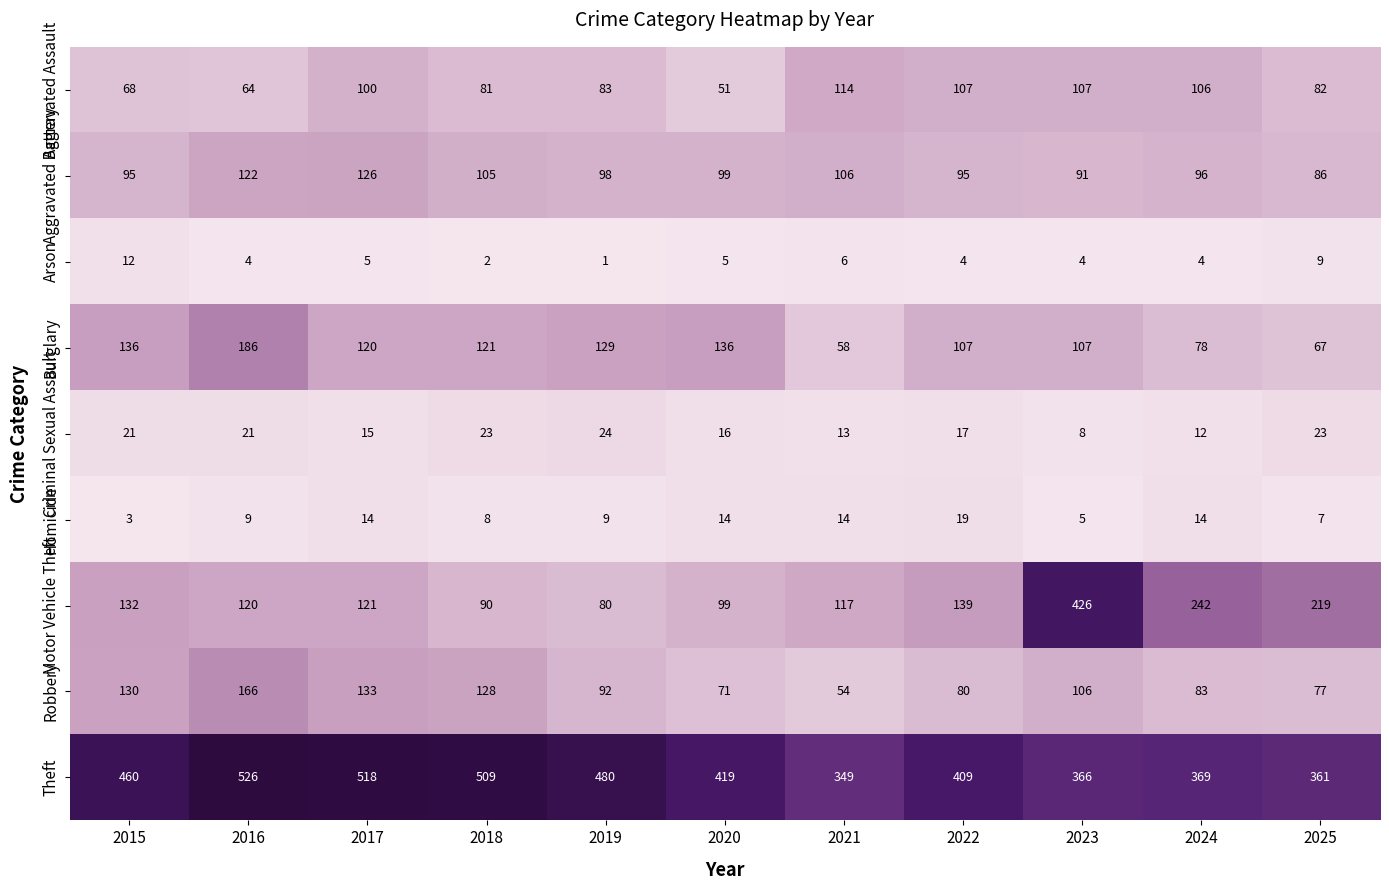

At which label does Arson reach its peak?

2015